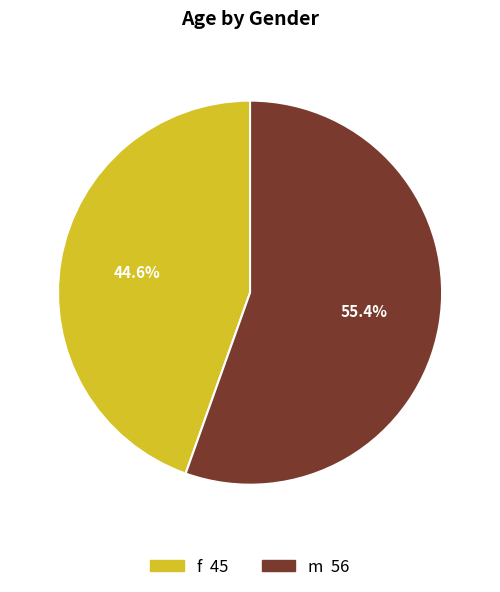

Rank the categories by value from highest to lowest.

m, f